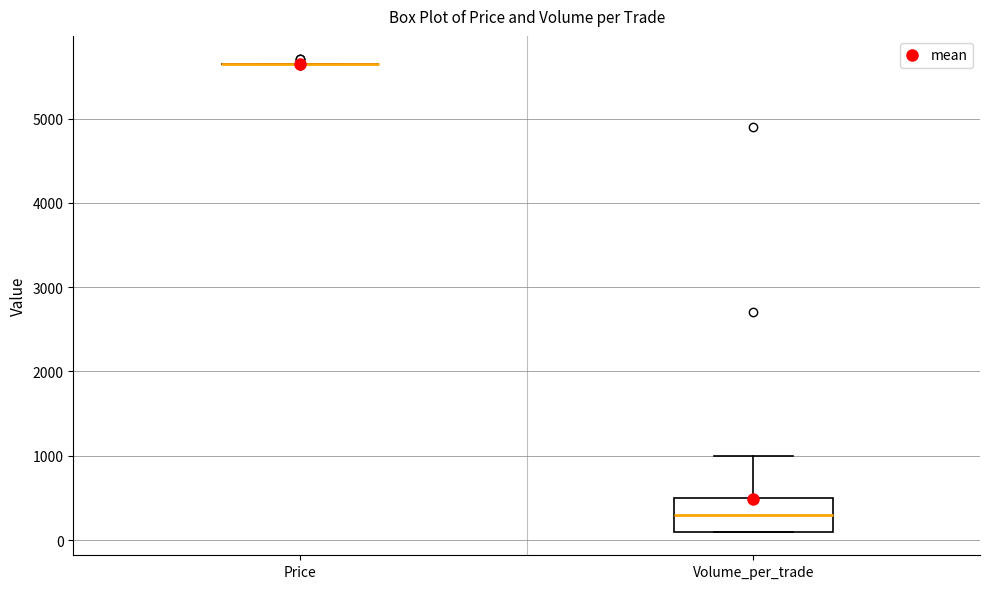

Which box is the tallest, from its lower edge to its upper edge?

Volume_per_trade